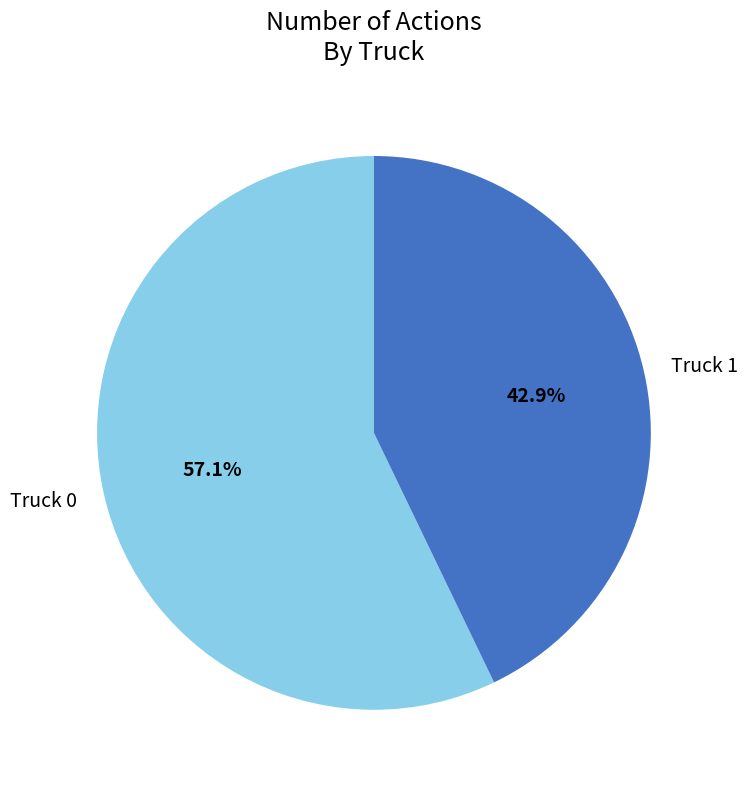

Rank the categories by value from lowest to highest.

Truck 1, Truck 0